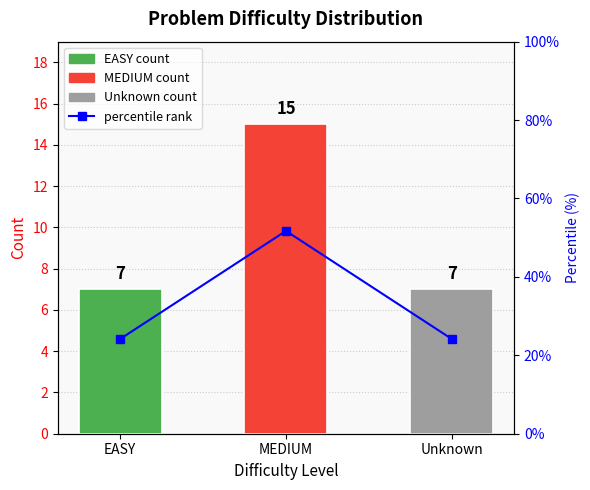

The value of percentile rank at EASY is 12.1. True or false?

False